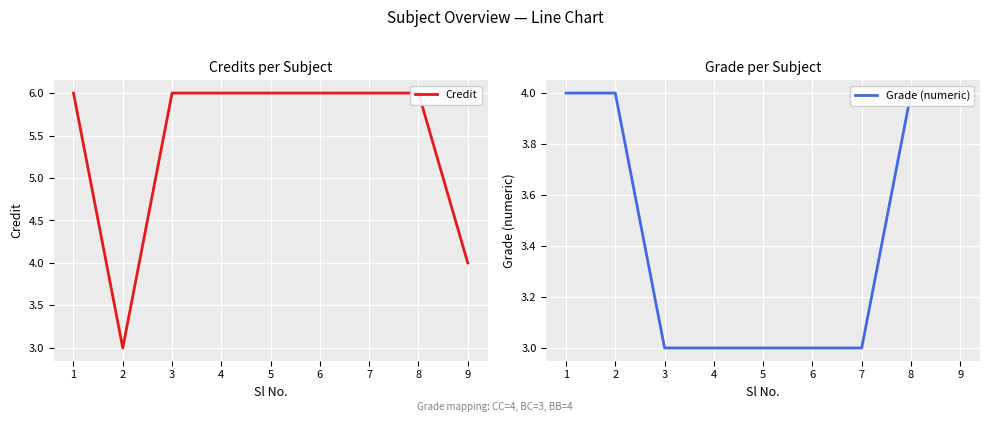

Which series has the widest spread of values?

Credit